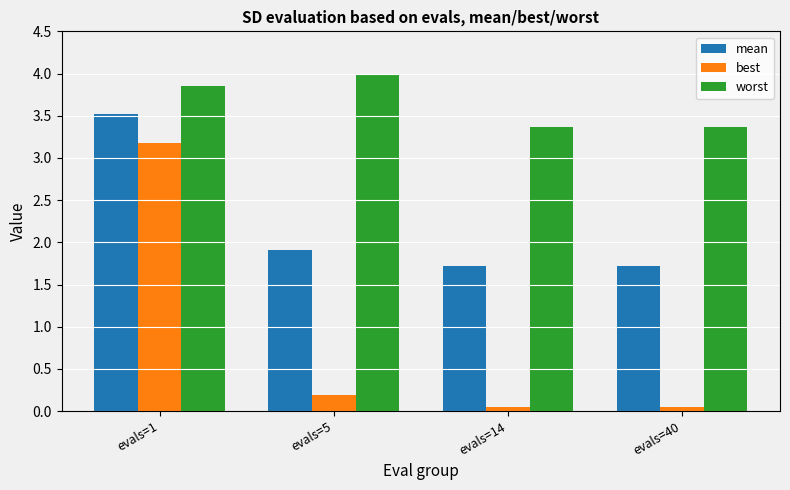

What is the greatest value displayed?

4.0